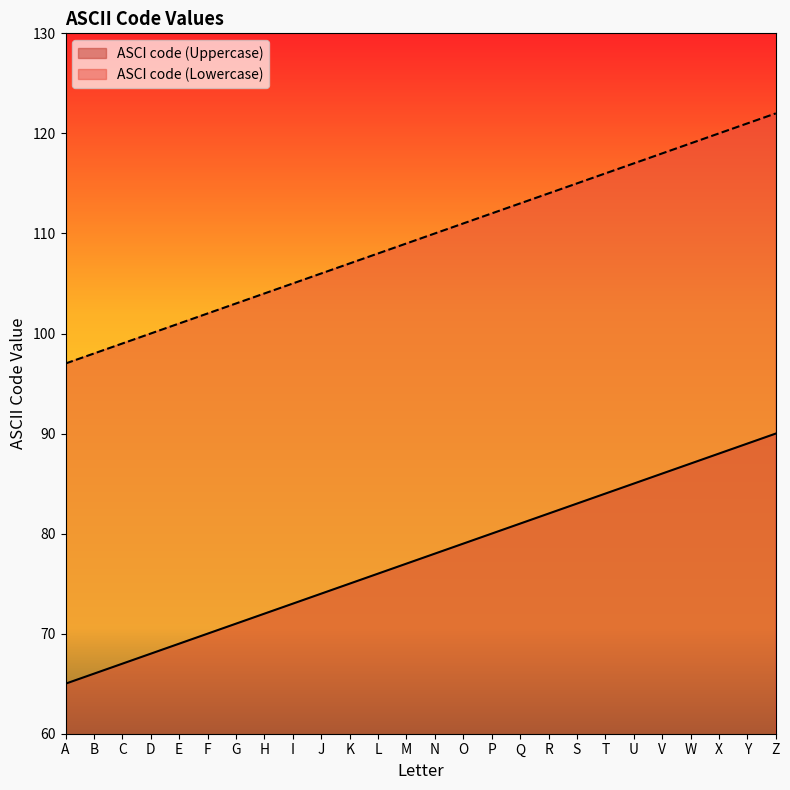

True or false: ASCI code (Uppercase) has more than 0 points higher than both neighbors.

False